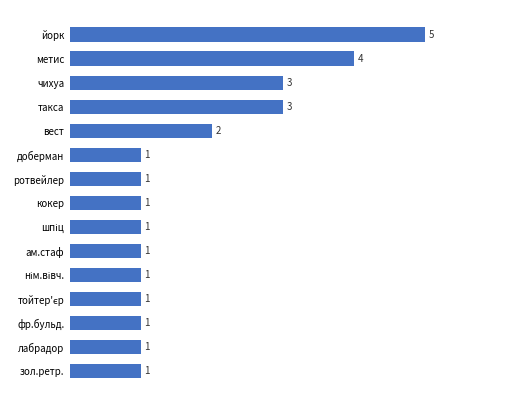

How many bars are there in total?

15